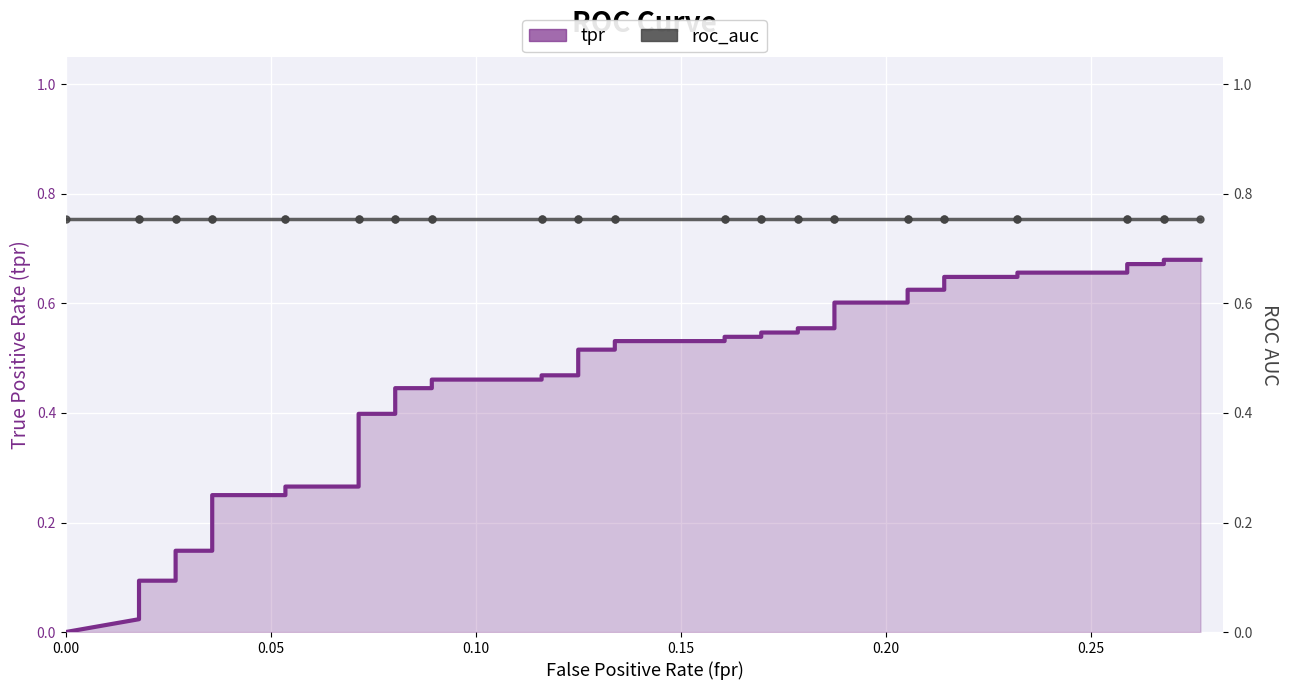

True or false: tpr and roc_auc intersect in this chart.

False